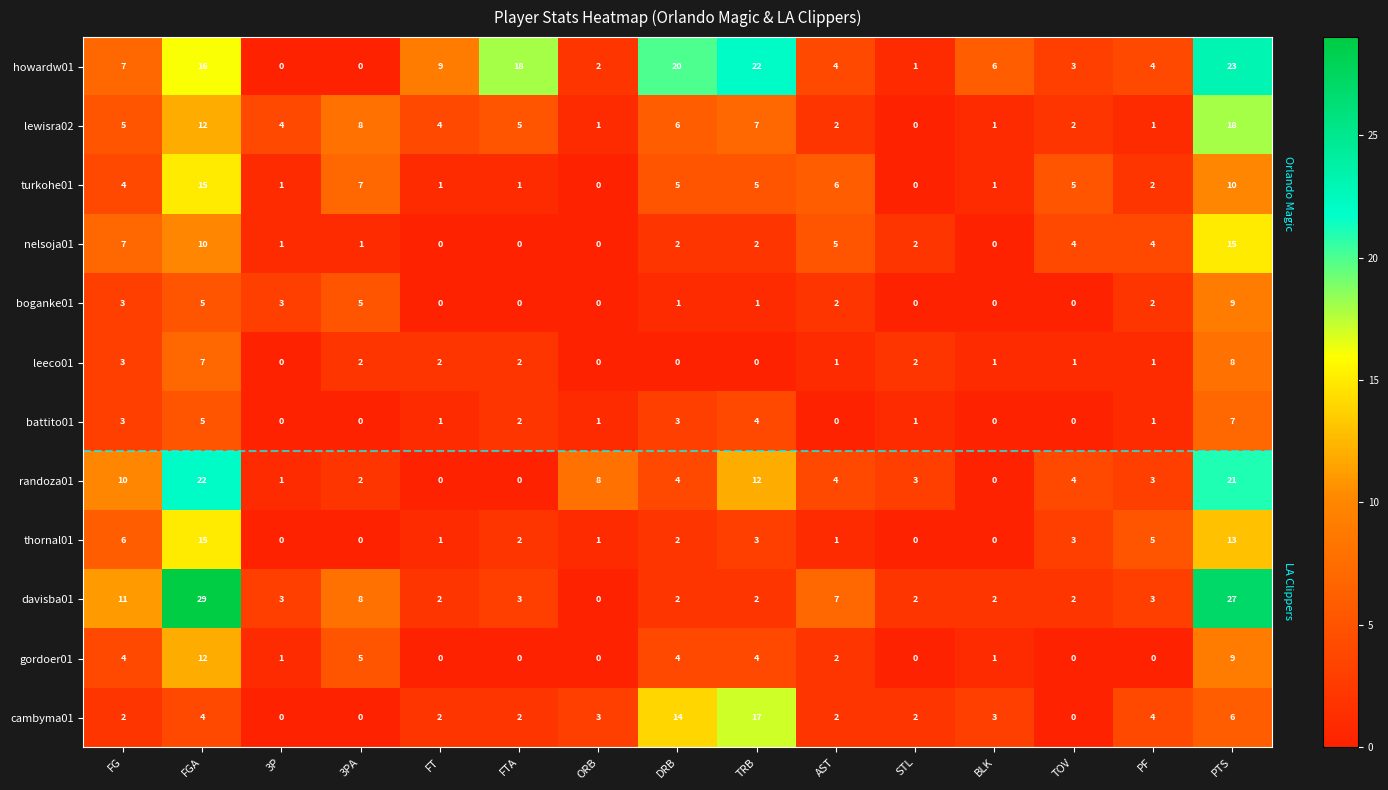

Which series changed the most between FT and STL?

howardw01